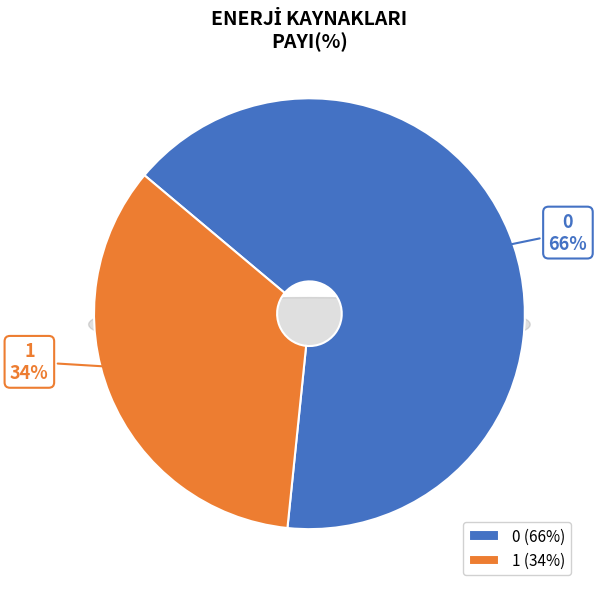

Rank the categories by value from lowest to highest.

1, 0